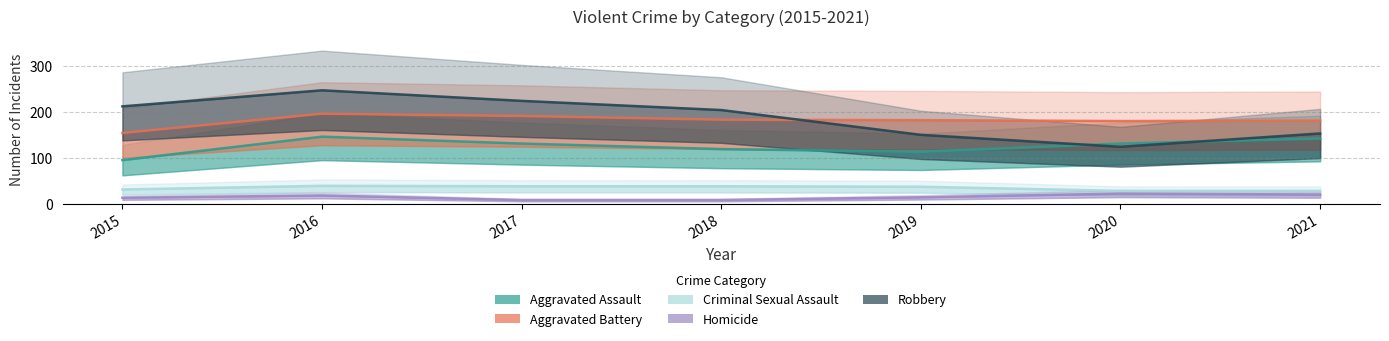

Which category has the lowest value in the Aggravated Assault series?

2015